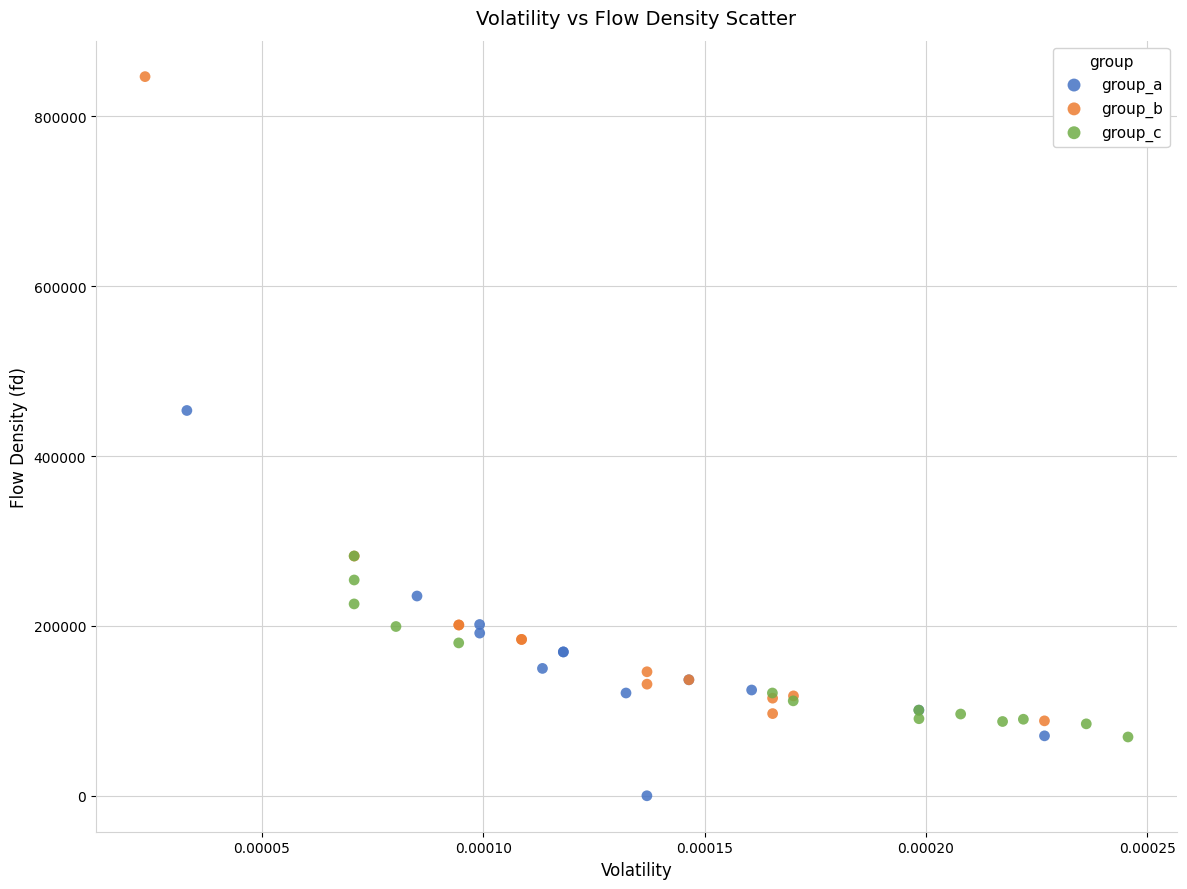

Which series reaches the maximum Y coordinate?

group_b